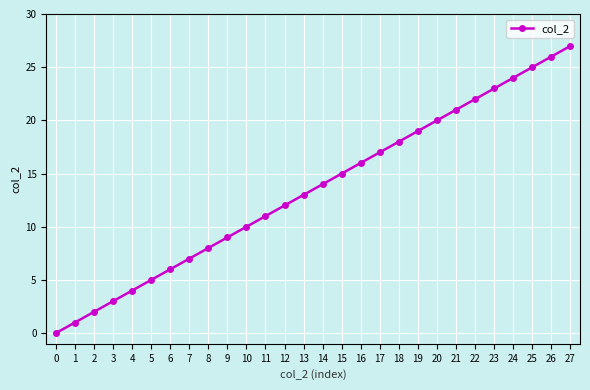

How many series are shown in this chart?

1